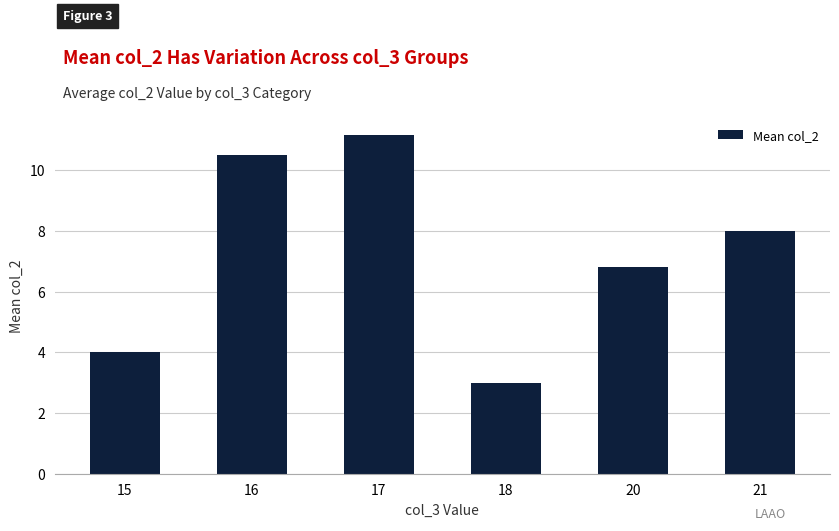

Does the chart contain any negative values?

No